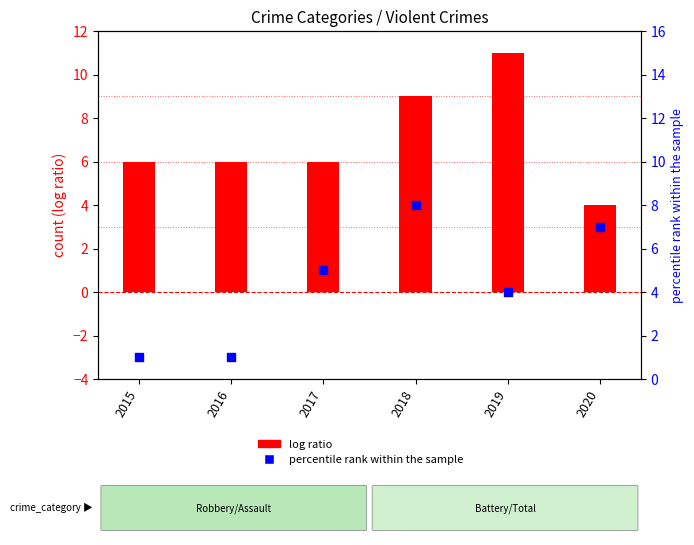

Which series contains the highest Y value?

log ratio